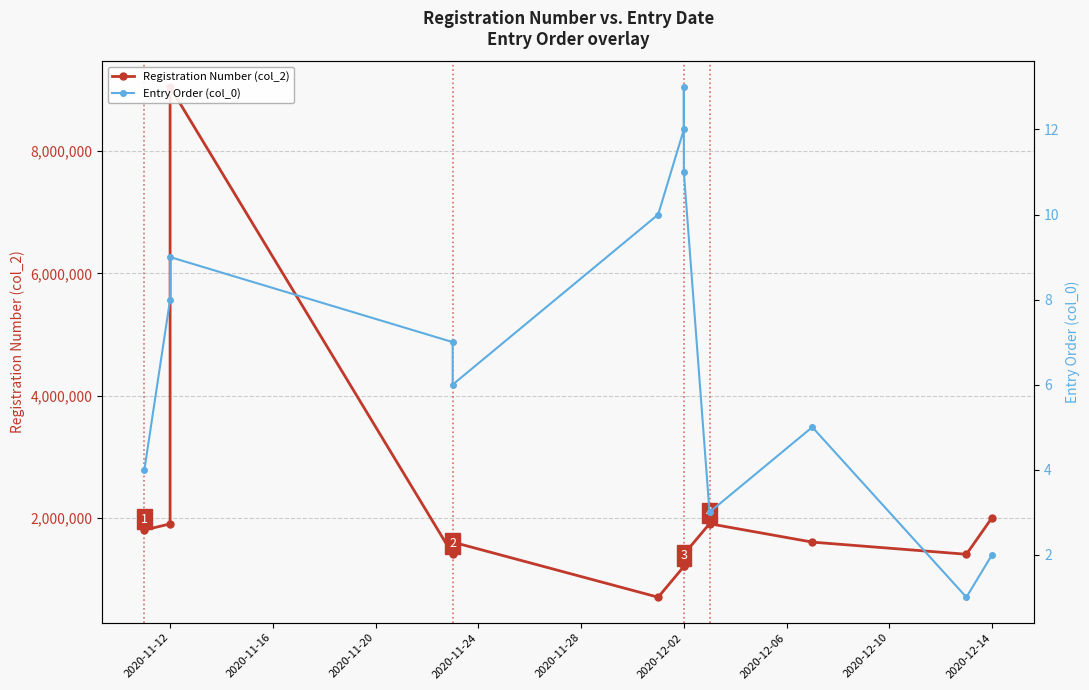

Which series has the largest range (max minus min)?

Registration Number (col_2)